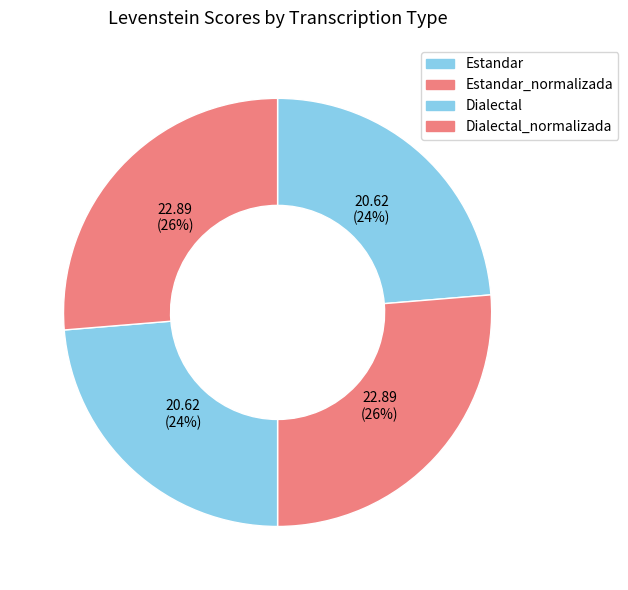

To the nearest percent, what is the average slice percentage?

25%